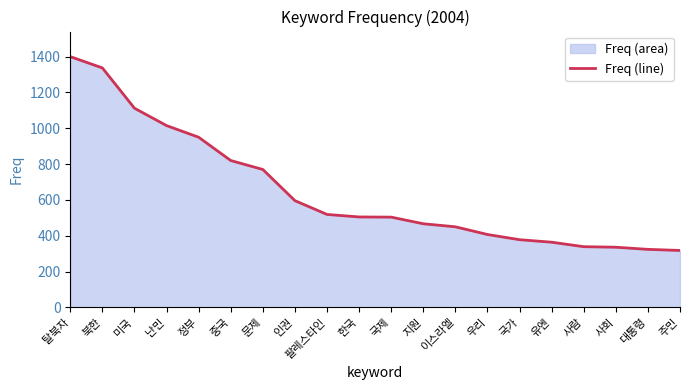

What is the maximum value shown in the chart?

1400